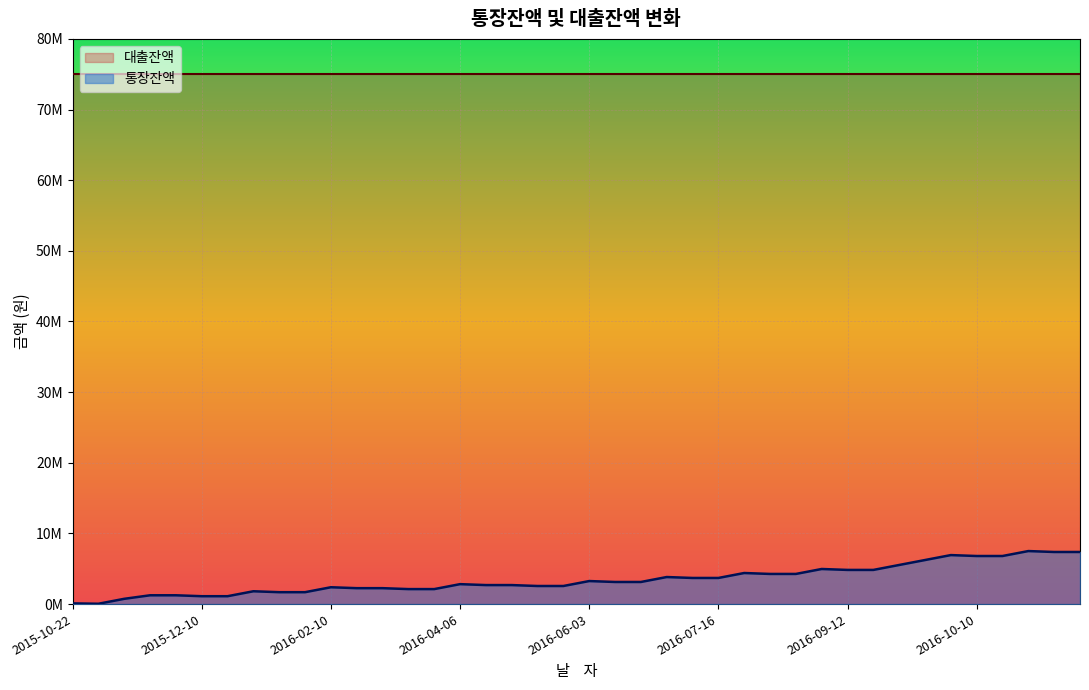

What is the smallest value displayed?

46879